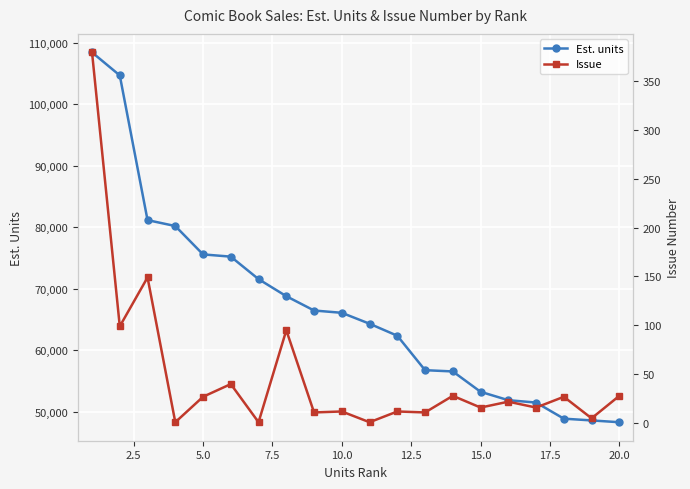

What is the highest value of the Est. units series?

108443